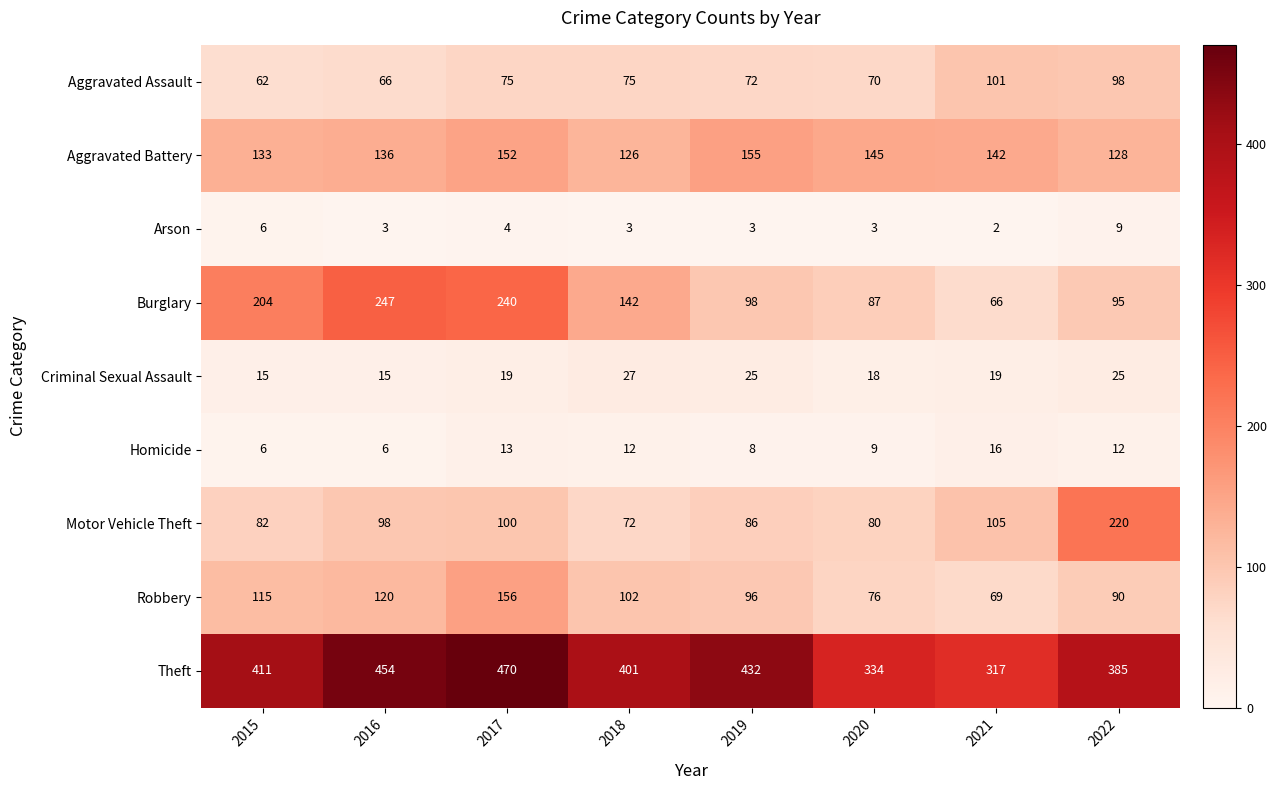

Where does the Burglary series first go above 142?

2015